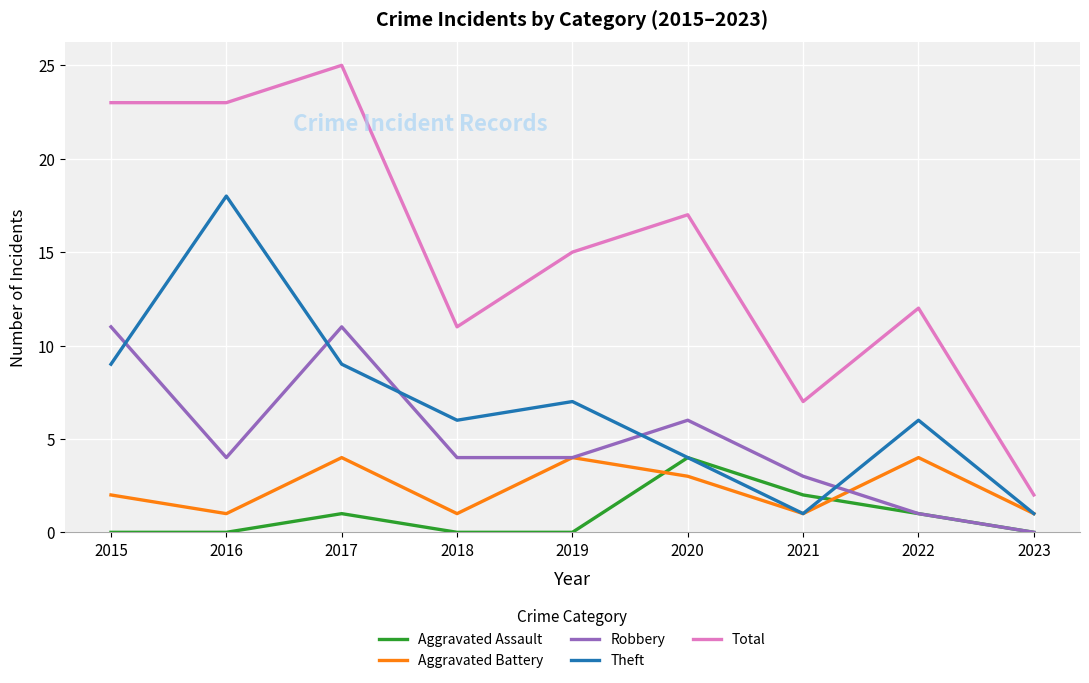

The value of Theft at 2020 is 5. True or false?

False